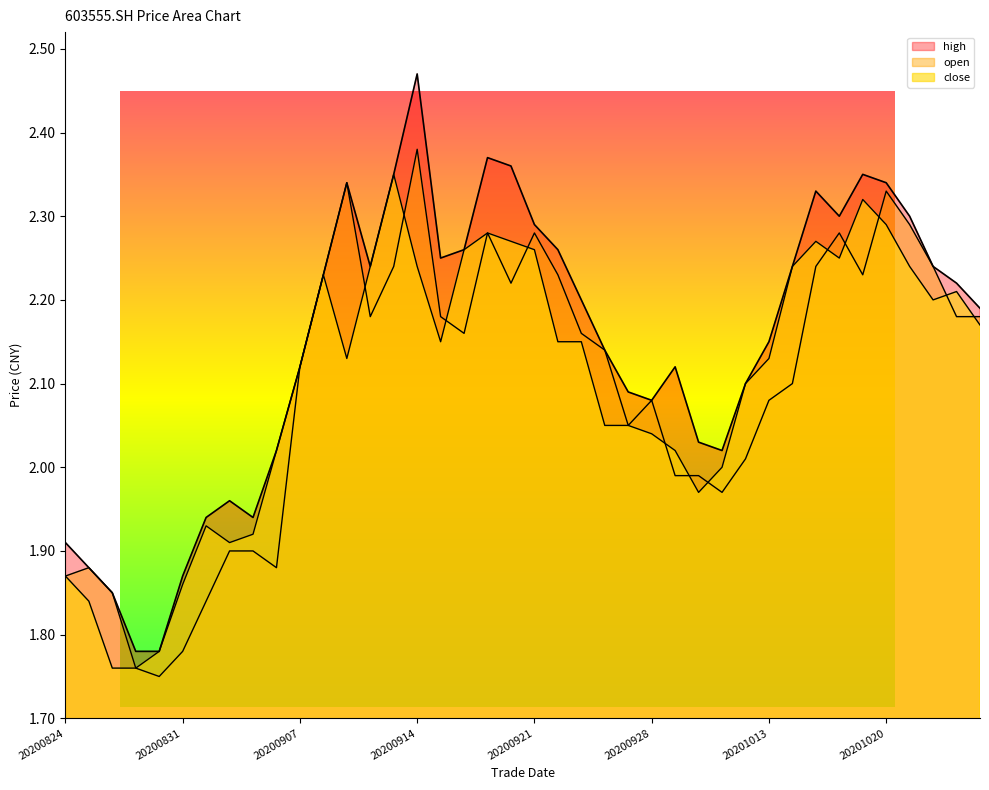

Reading right to left, what are all the values shown in this chart?

close: 2.2	2.2	2.2	2.2	2.3	2.3	2.2	2.3	2.2	2.1	2.1	2.0	2.0	2.0	2.0	2.0	2.0	2.1	2.1	2.3	2.3	2.3	2.3	2.1	2.2	2.4	2.2	2.1	2.2	2.1	2.0	1.9	1.9	1.9	1.9	1.8	1.8	1.8	1.8	1.9
open: 2.2	2.2	2.2	2.3	2.3	2.2	2.3	2.2	2.1	2.1	2.0	2.0	2.0	2.0	2.1	2.0	2.1	2.2	2.2	2.3	2.2	2.3	2.2	2.2	2.4	2.2	2.2	2.3	2.2	2.1	1.9	1.9	1.9	1.8	1.8	1.8	1.8	1.9	1.9	1.9
high: 2.2	2.2	2.2	2.3	2.3	2.4	2.3	2.3	2.2	2.1	2.1	2.0	2.0	2.1	2.1	2.1	2.1	2.2	2.3	2.3	2.4	2.4	2.3	2.2	2.5	2.4	2.2	2.3	2.2	2.1	2.0	1.9	2.0	1.9	1.9	1.8	1.8	1.9	1.9	1.9